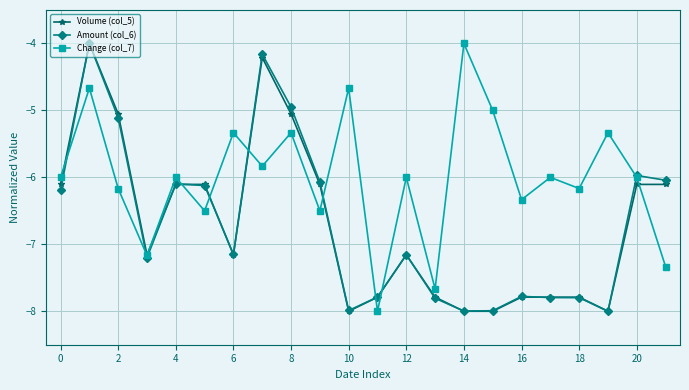

What is the value of the Volume (col_5) point at the 19th from the left?

-7.8